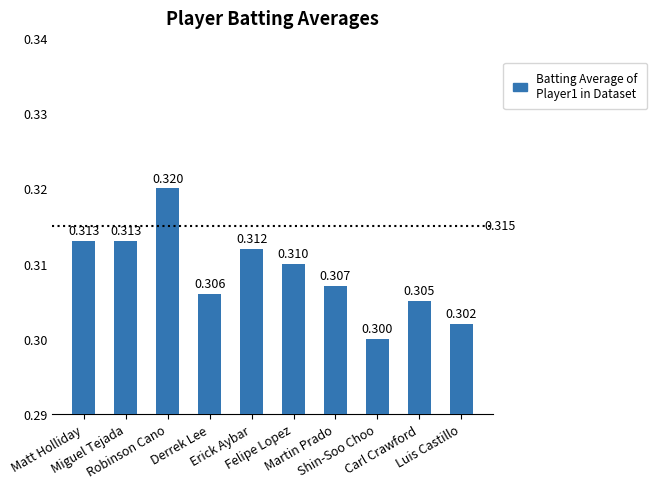

Reading right to left, extract all data points from this chart.

0.3	0.3	0.3	0.3	0.3	0.3	0.3	0.3	0.3	0.3